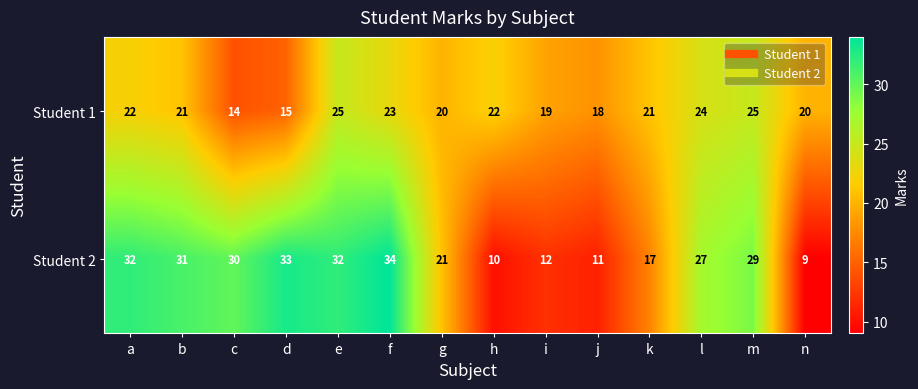

How many distinct data groups are displayed?

2